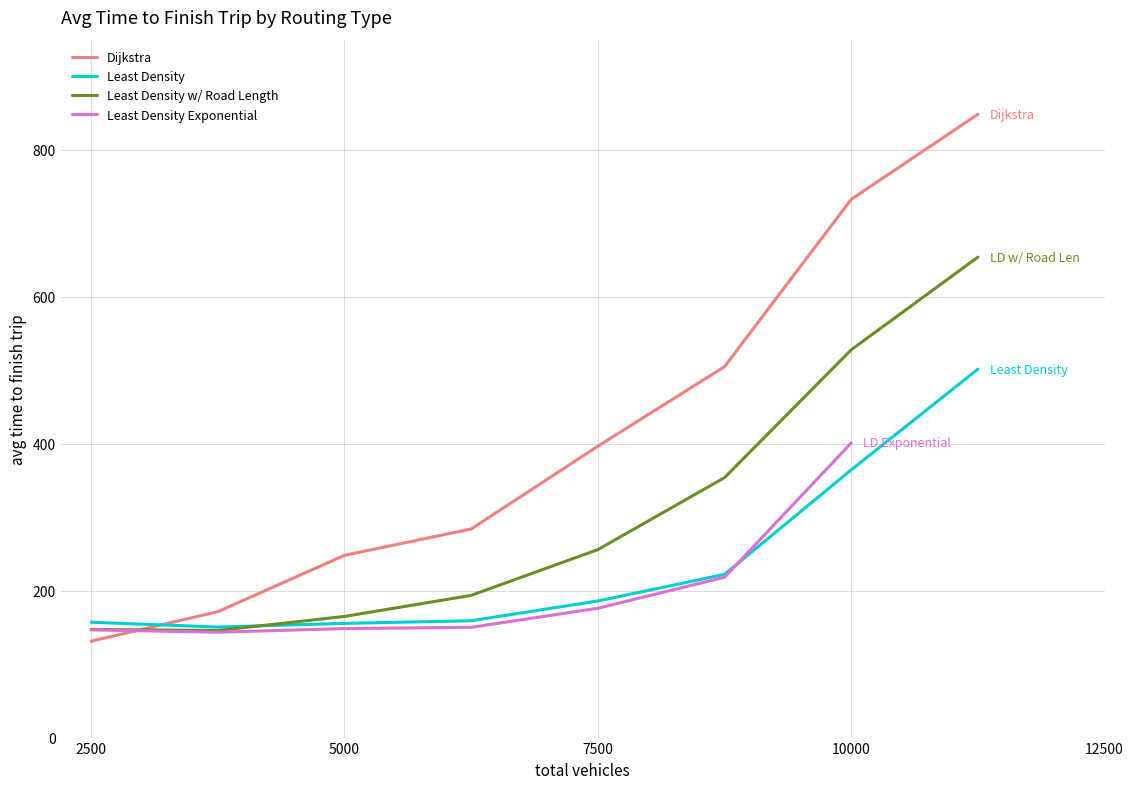

At which label is Least Density closest to 326?

10000